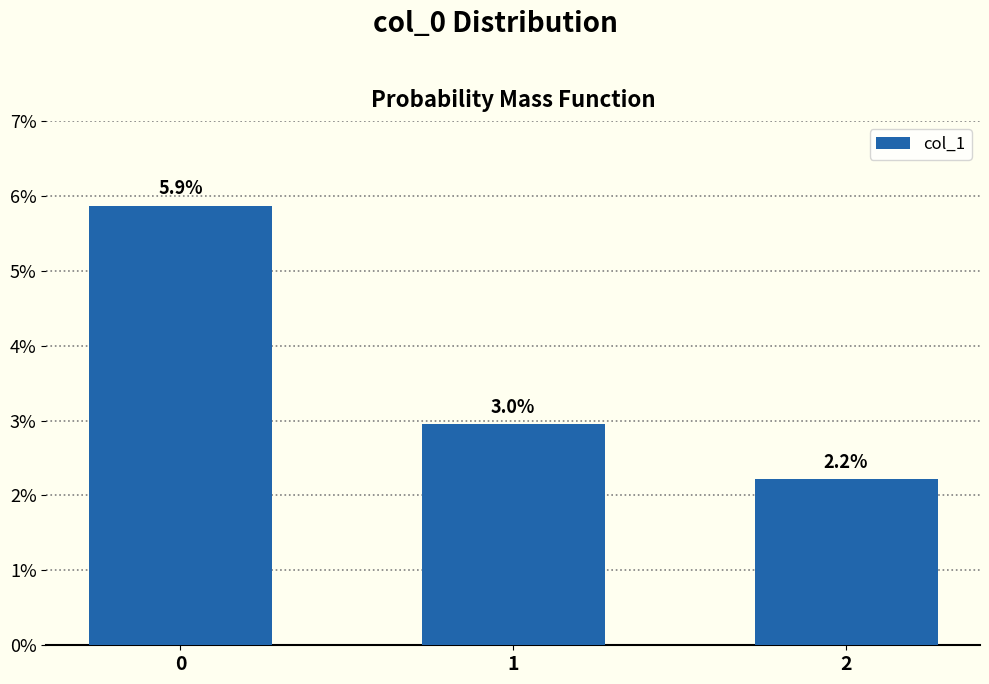

Are the bars horizontal?

No